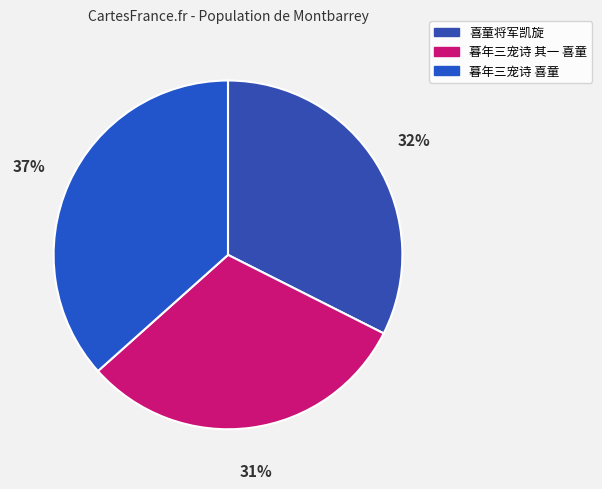

What portion of the pie excludes 暮年三宠诗 喜童?

63.4%